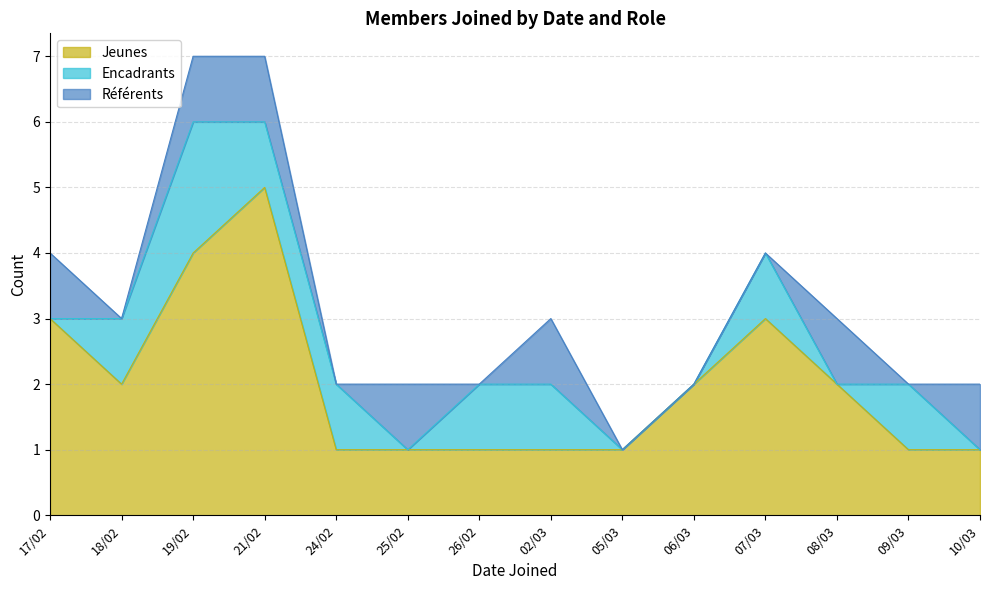

At which category does Référents reach its first local valley?

18/02